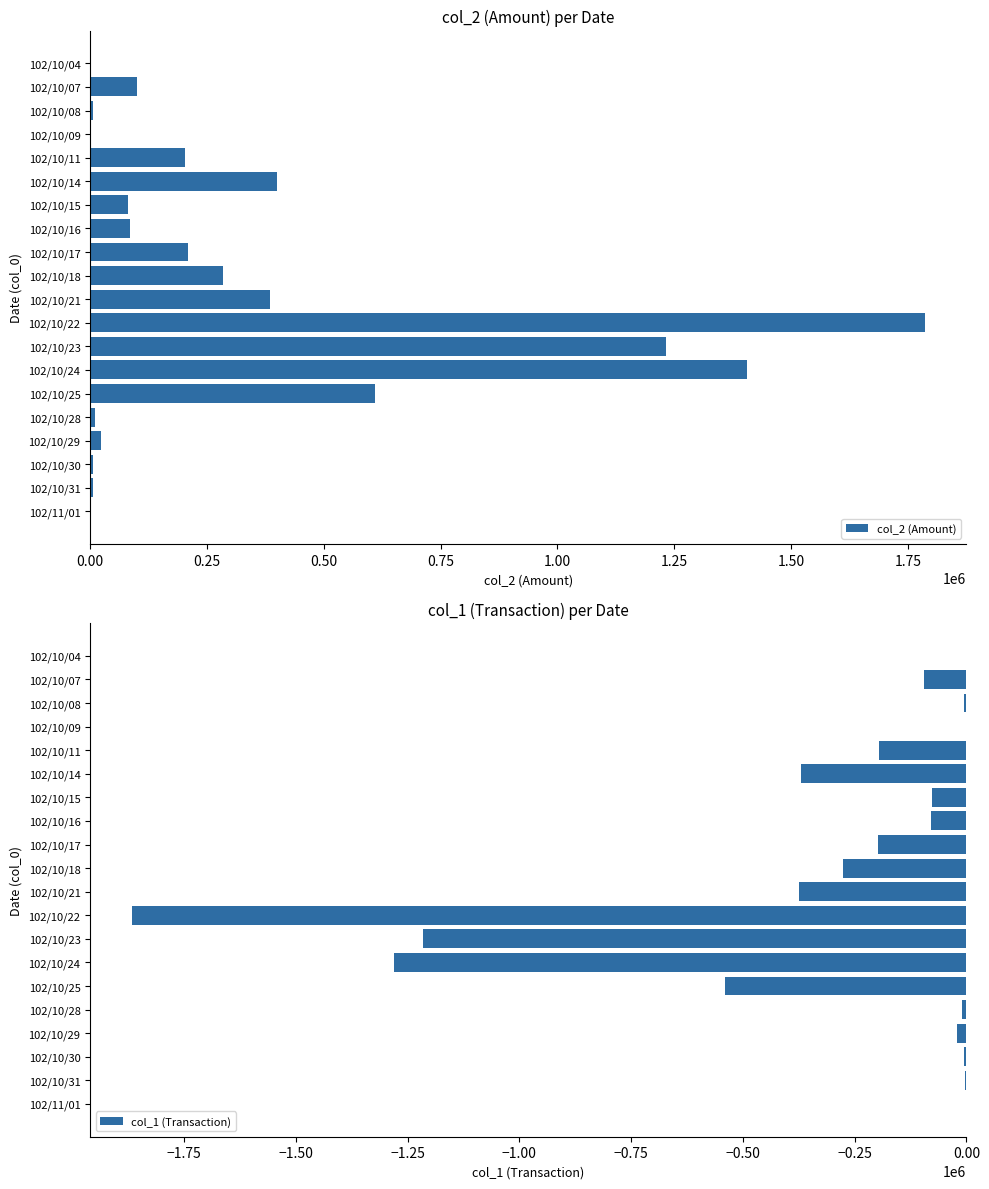

How many groups of bars are there?

20